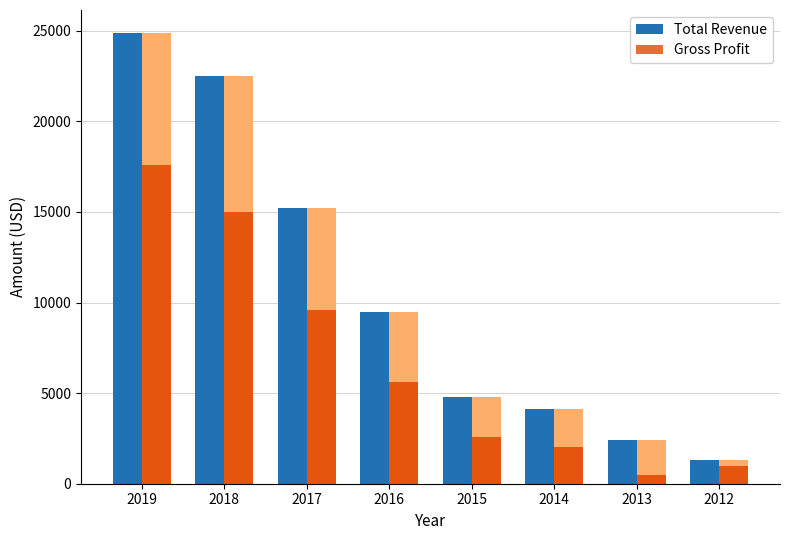

What is the difference between the maximum and minimum values in the Gross Profit series?

17100